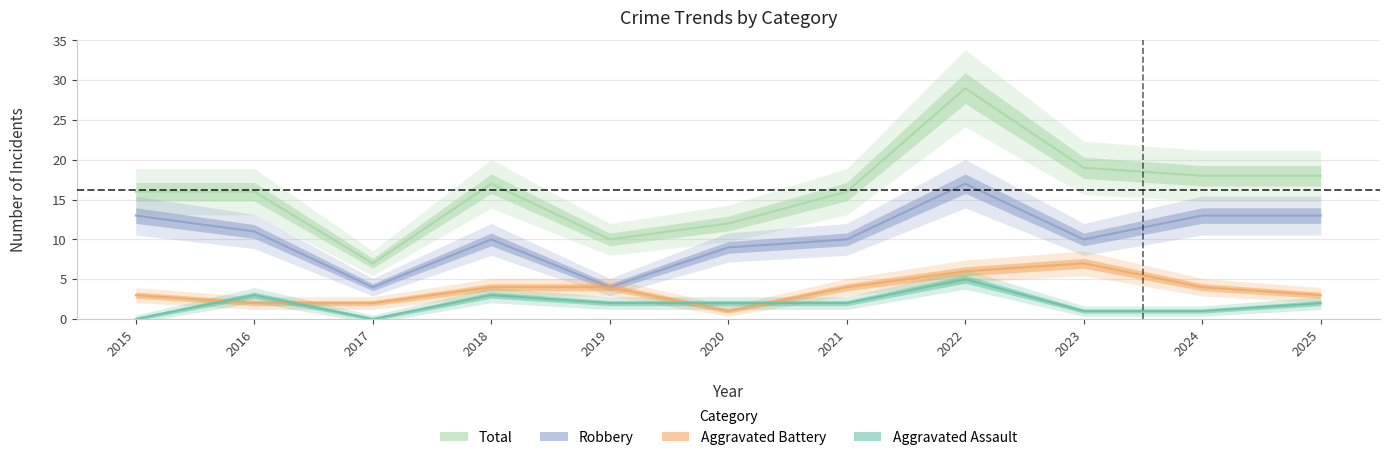

Rank the series by their maximum value, from highest to lowest.

Total, Robbery, Aggravated Battery, Aggravated Assault